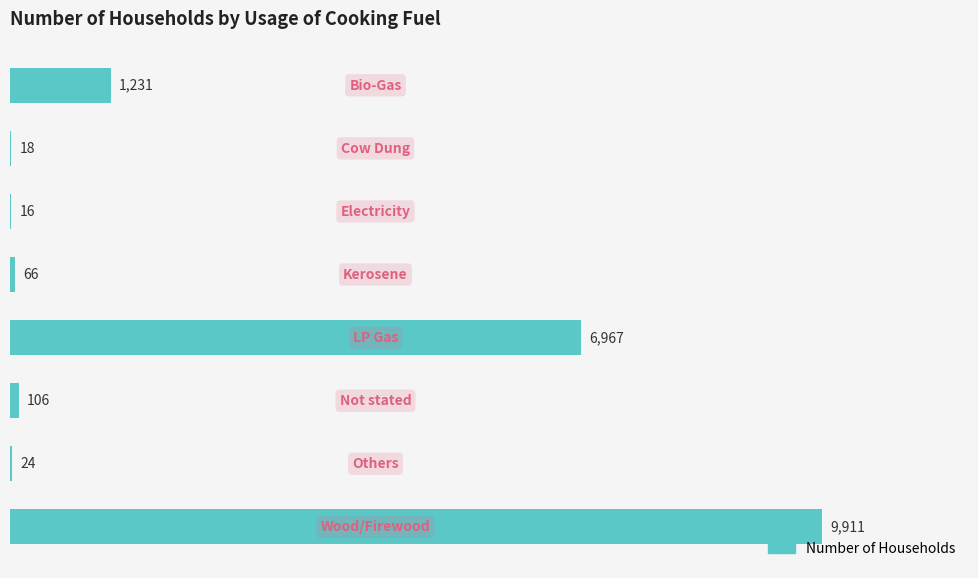

What is the maximum value shown in the chart?

9911